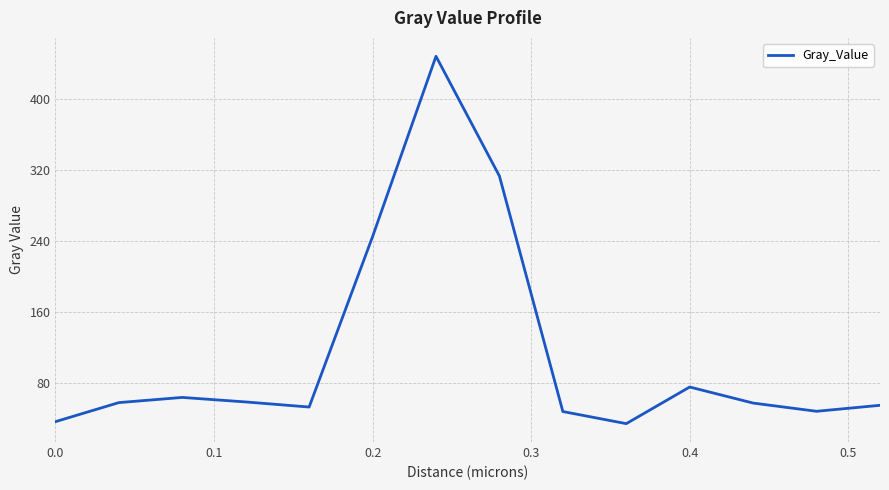

What is the difference between the maximum and minimum values?

414.2